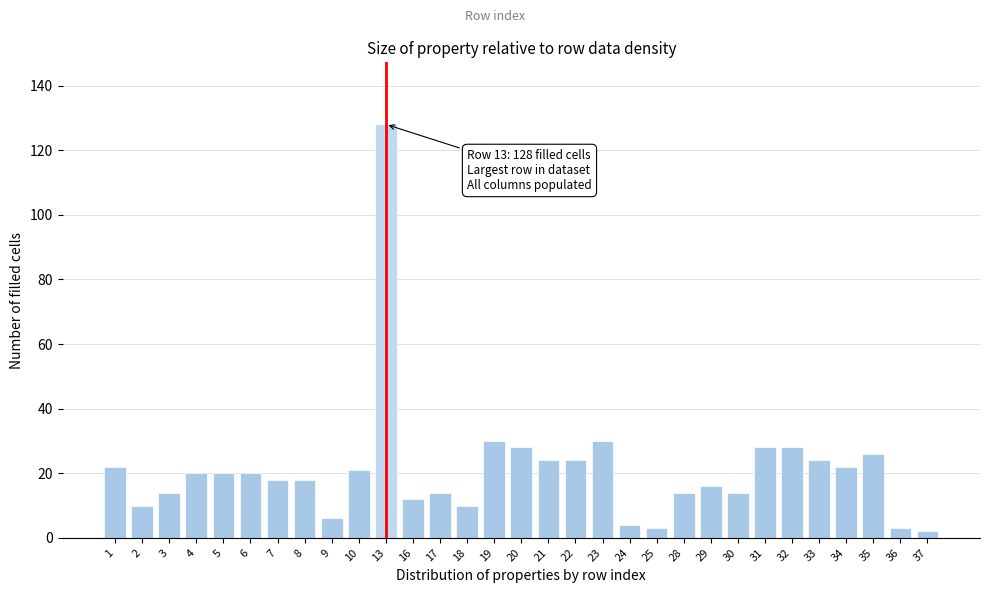

What is the difference between the maximum and second lowest values?

125